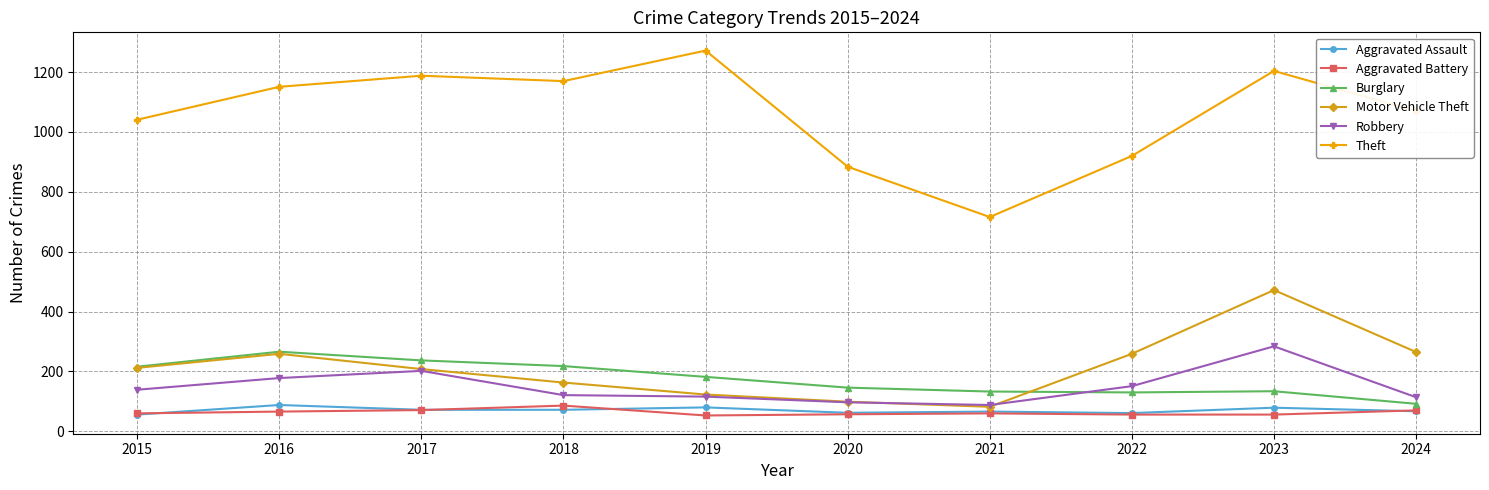

How many intersections are there between Robbery and Burglary?

1